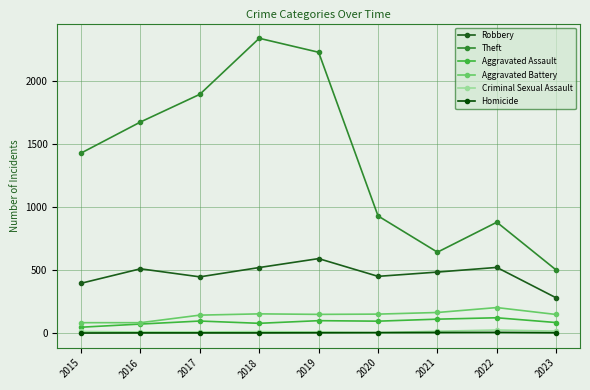

Rank the categories by Theft value from highest to lowest.

2018, 2019, 2017, 2016, 2015, 2020, 2022, 2021, 2023